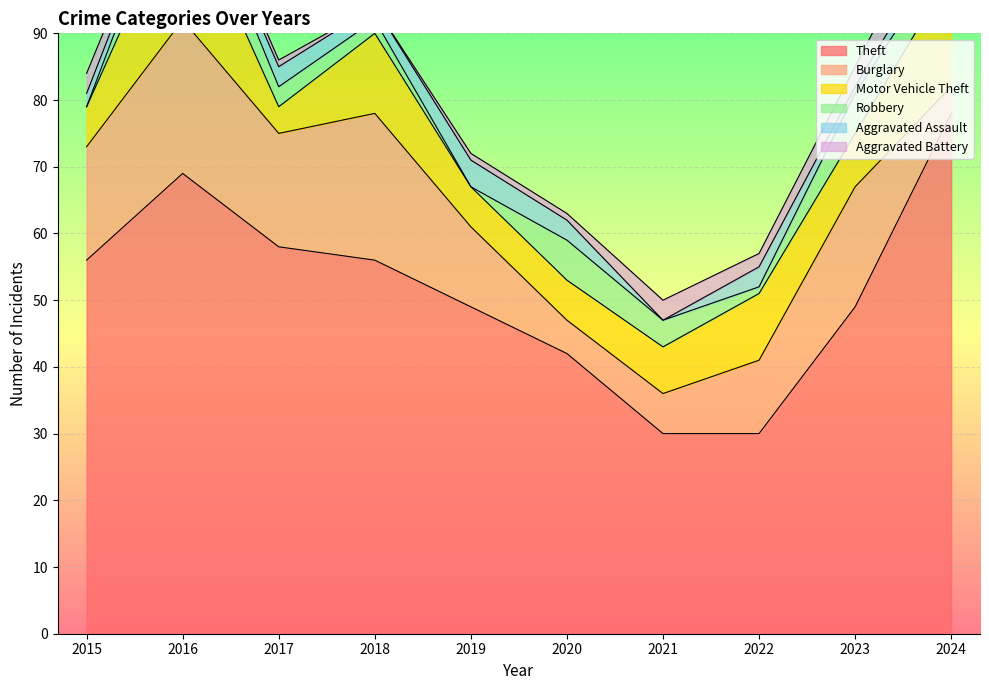

Count the number of data series in this chart.

6